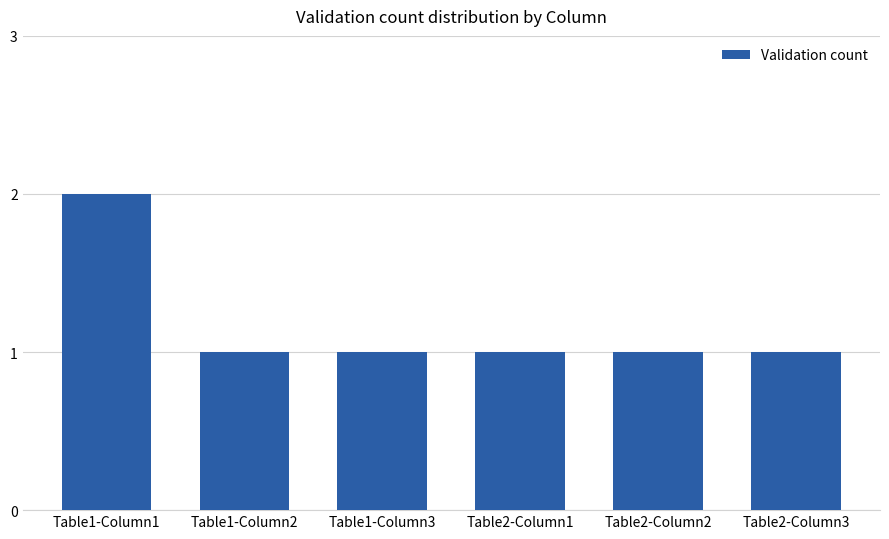

The value at Table1-Column1 is 2. True or false?

True